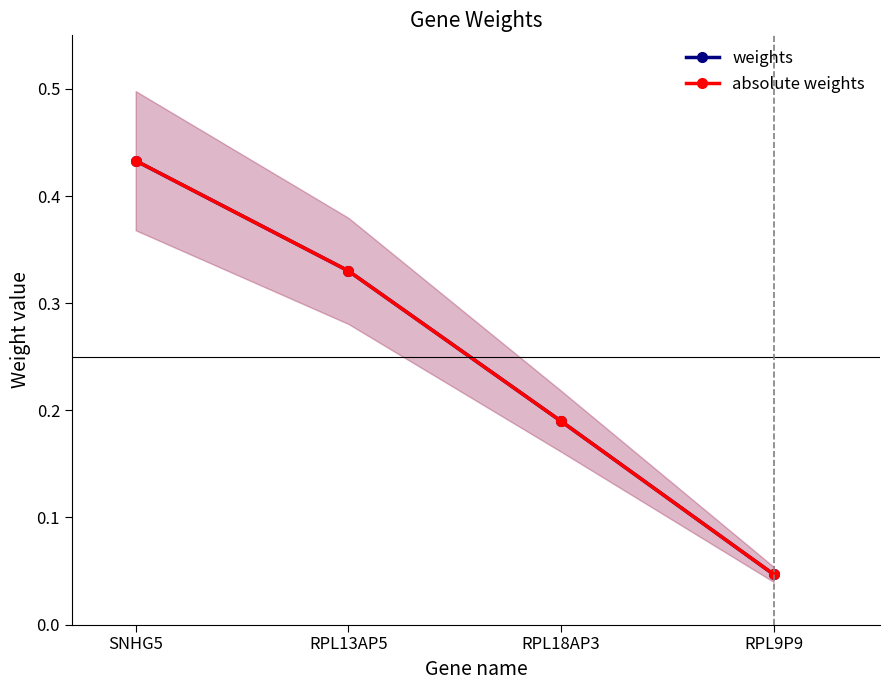

True or false: absolute weights and weights cross at least once.

False